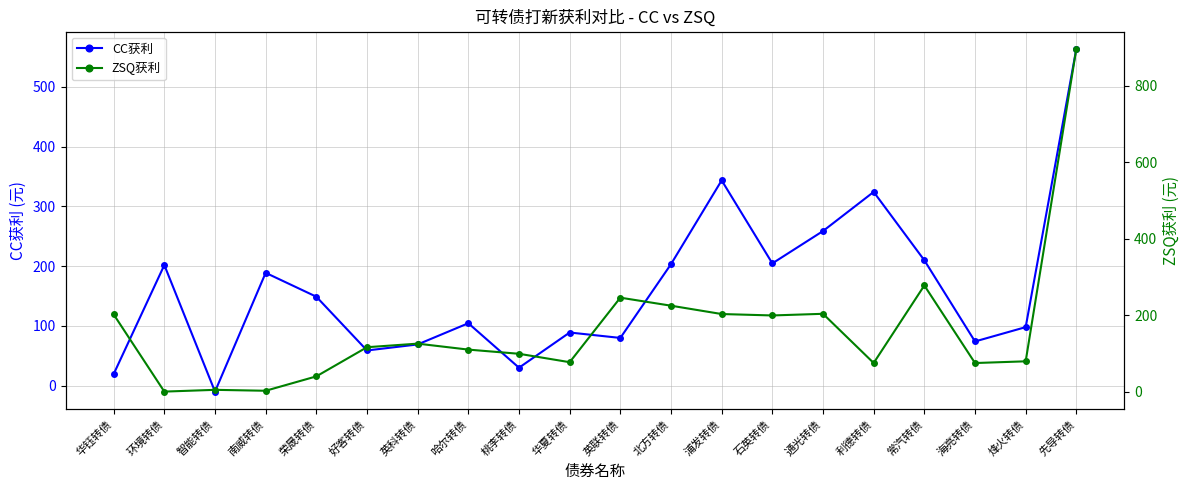

Which series changed the most between 智能转债 and 先导转债?

ZSQ获利